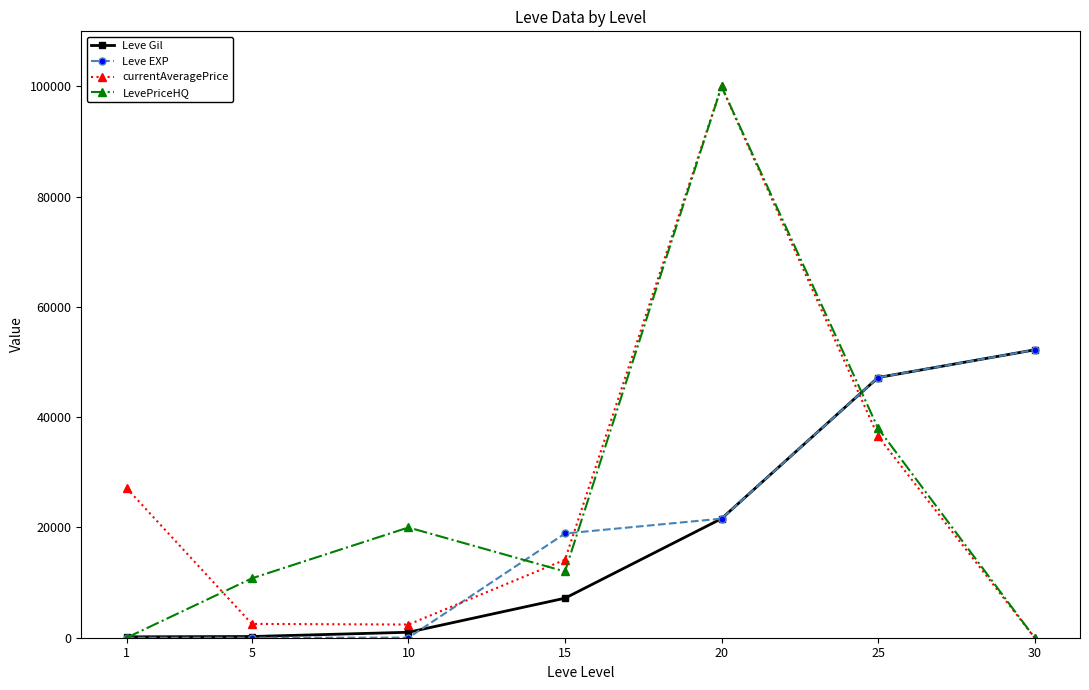

What is the value of the Leve Gil point at the 6th from the left?

47200